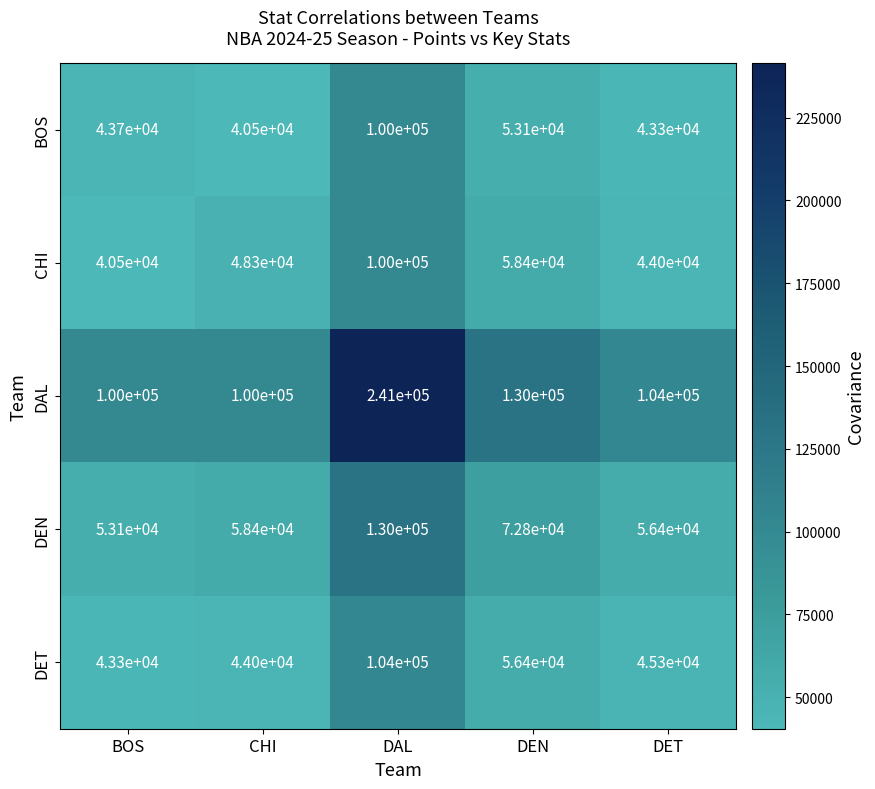

What is the average value of the DAL series?

135000